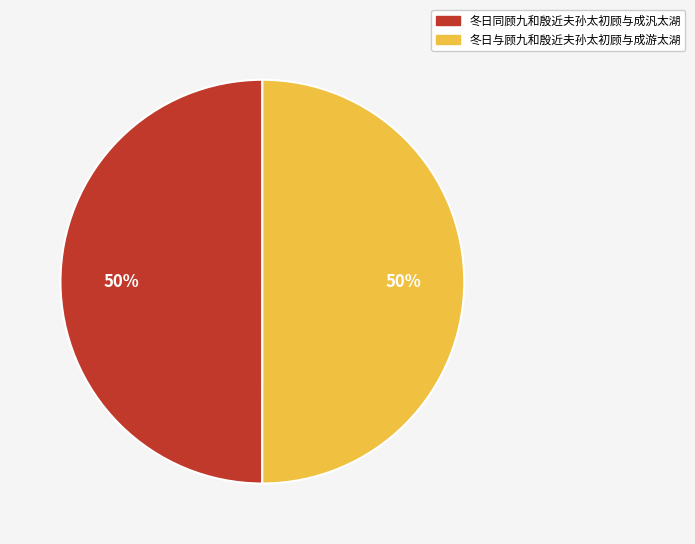

Approximately how many times larger is the value at 冬日与顾九和殷近夫孙太初顾与成游太湖 compared to 冬日同顾九和殷近夫孙太初顾与成汎太湖?

1.0